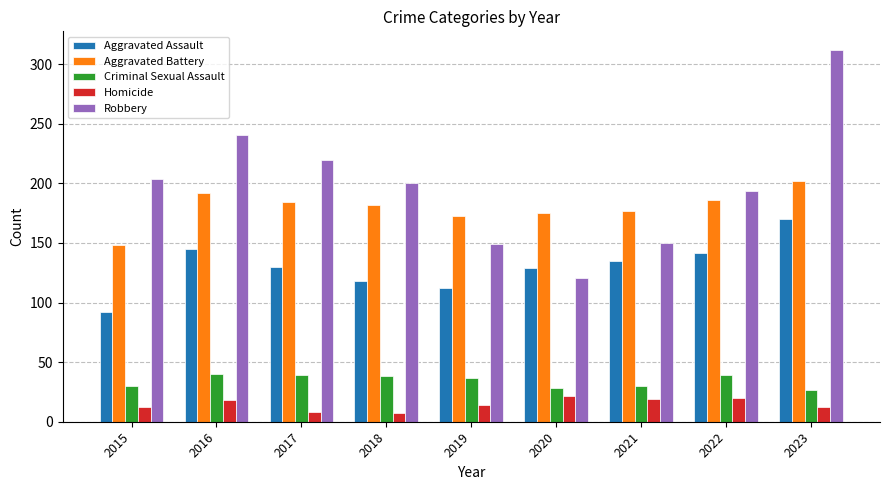

What is the minimum value for Aggravated Battery?

148